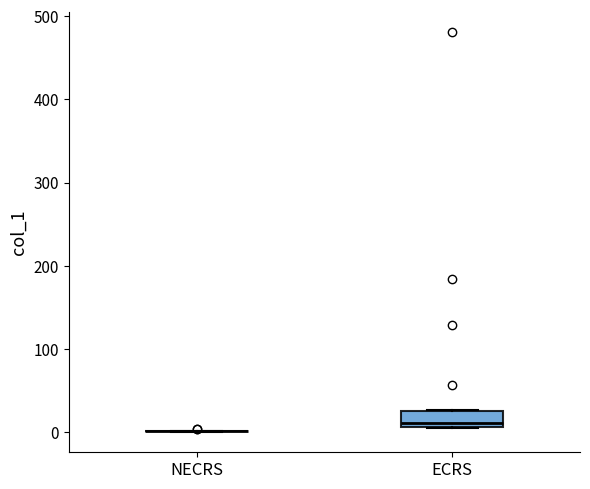

Reading left to right, read every box against the y-axis: the position of its median line, the range the box covers, and the ends of its whiskers. The values are not printed on the chart, so give them approximately, as read against the axis.

NECRS: box collapsed to a line at 0, whiskers 0 to 0
ECRS: median 10 (just above the box's lower edge), box 10 to 30, whiskers 0 to 30